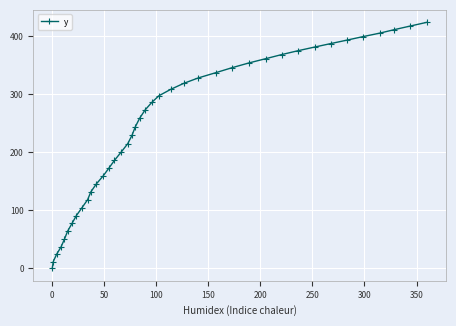

What is the difference between the maximum and minimum values?

424.2